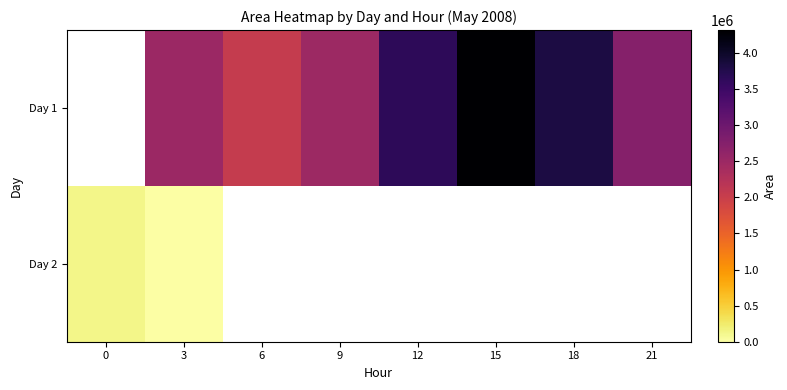

What is the difference between the Day 1 values at 9 and 21?

260000.0